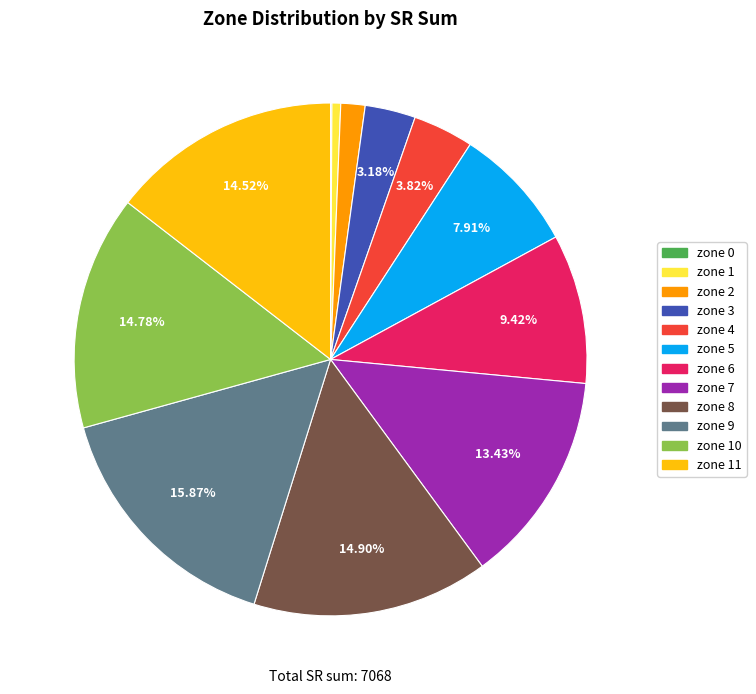

Is there any slice that represents more than half of the pie?

No